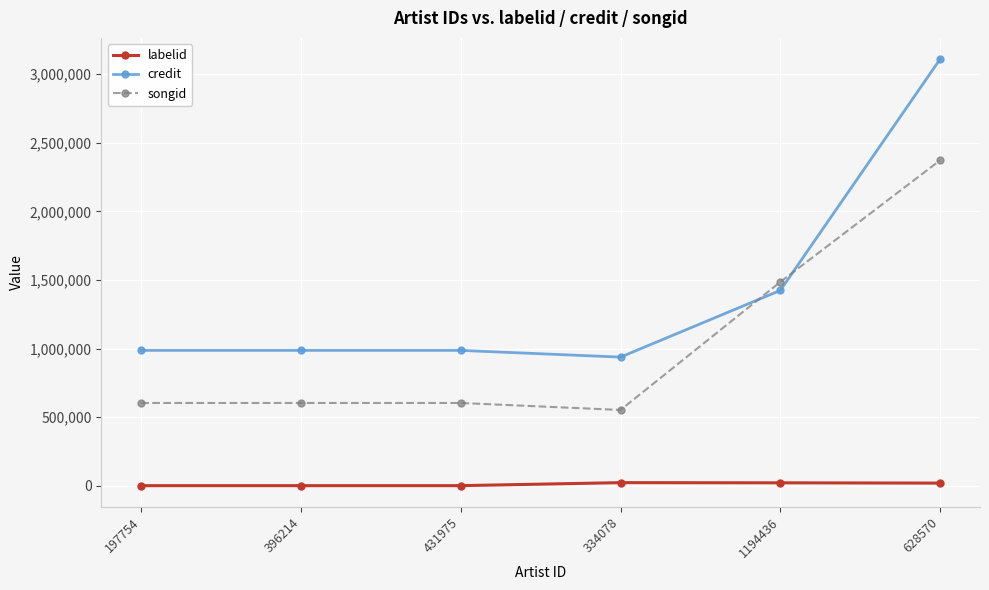

Is this an area chart (filled region under the line)?

No